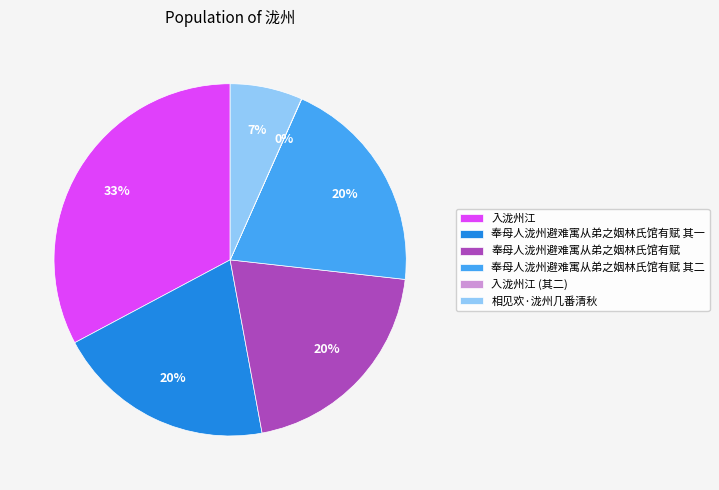

Do 奉母人泷州避难寓从弟之姻林氏馆有赋 其一 and 相见欢·泷州几番清秋 together represent more than half of the pie?

No